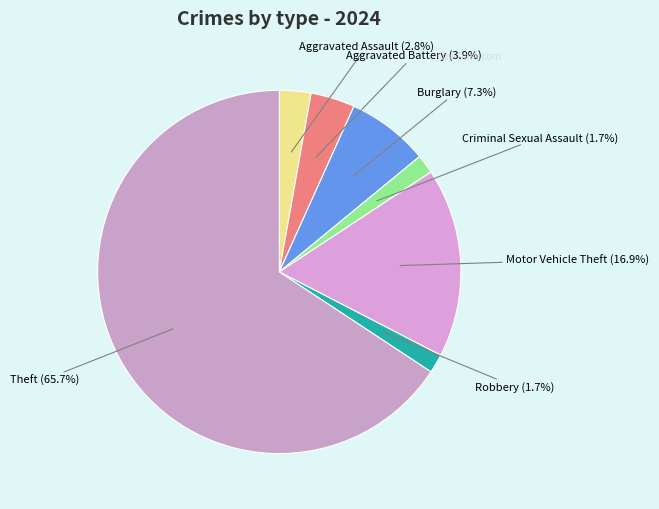

Rank the categories by value from highest to lowest.

Theft, Motor Vehicle Theft, Burglary, Aggravated Battery, Aggravated Assault, Criminal Sexual Assault, Robbery